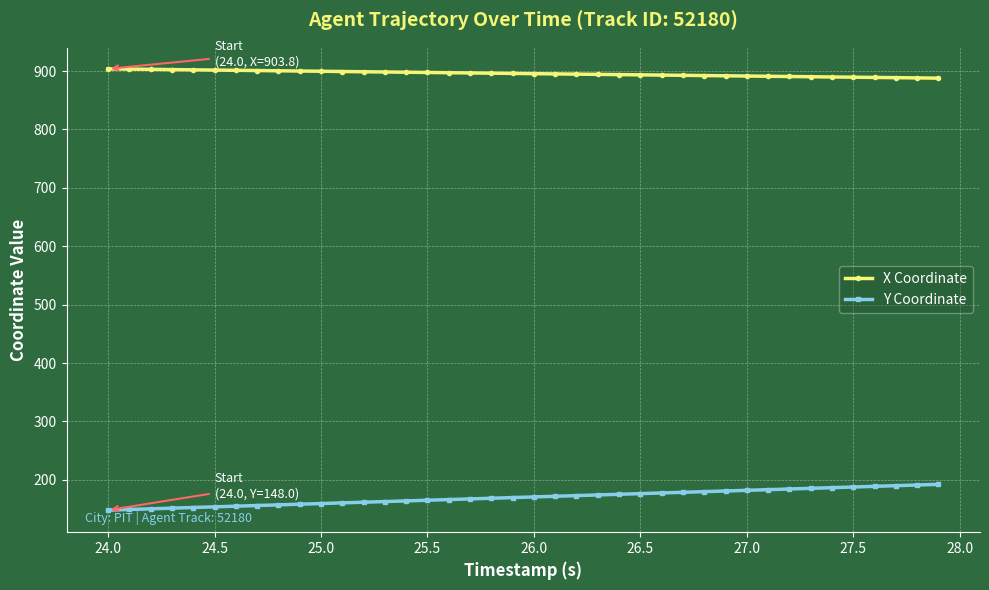

What is the greatest value displayed?

903.8